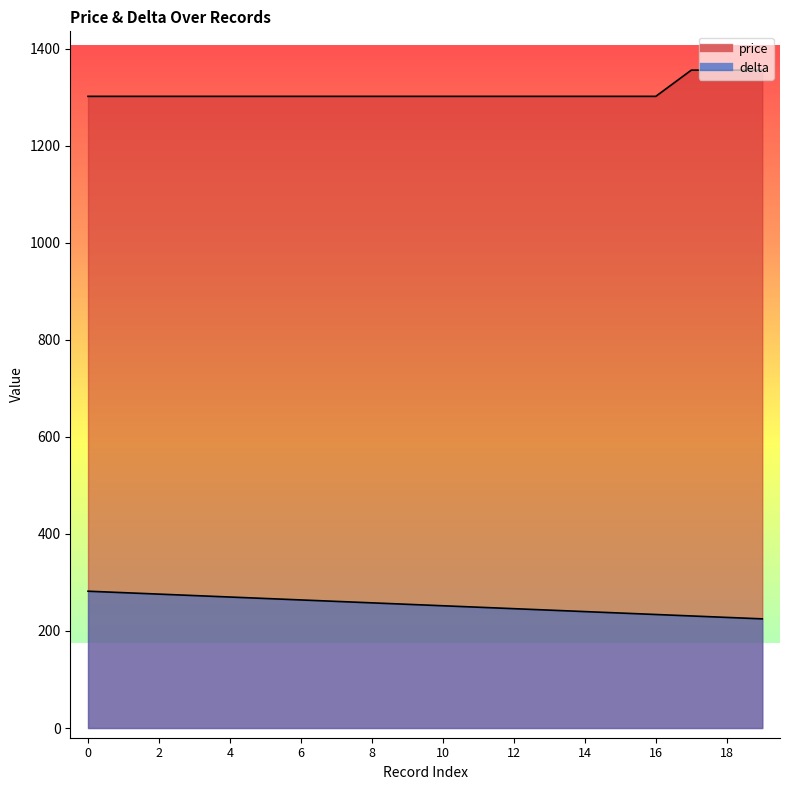

What is the difference between the highest and lowest values at 10?

1050